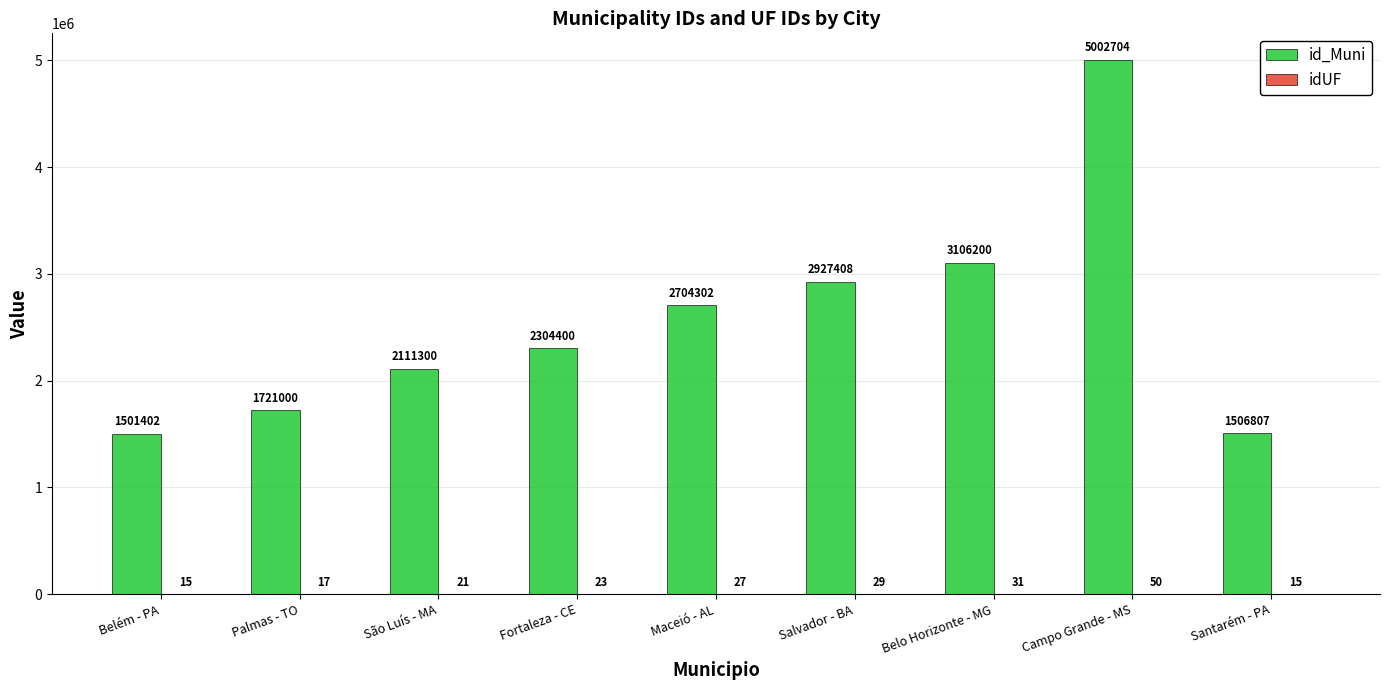

What is the spread (max minus min) of values at Campo Grande - MS?

5002654